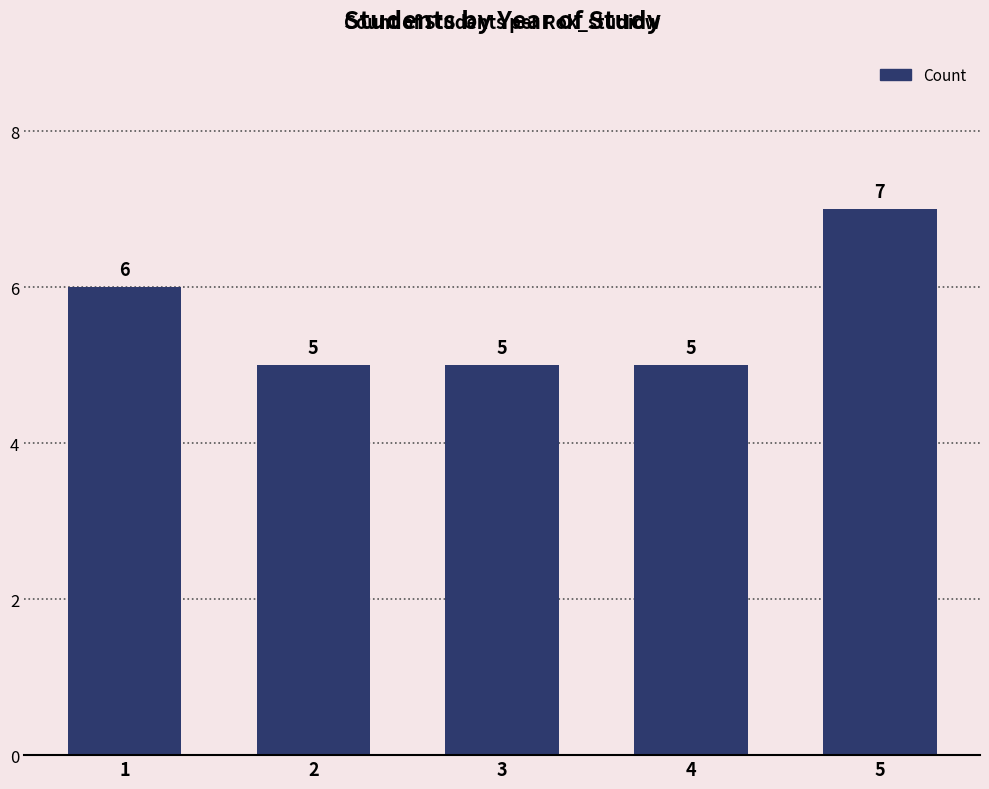

Which has a higher value, 1 or 4?

1